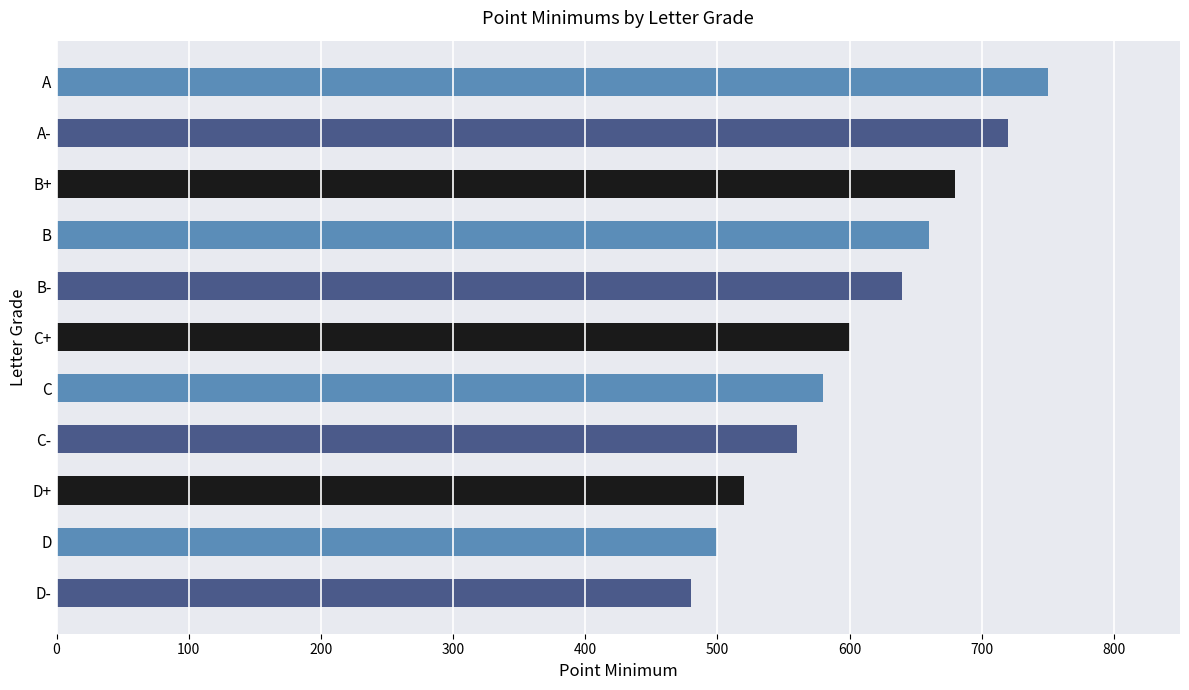

Is it true that the value at B- is 327?

False